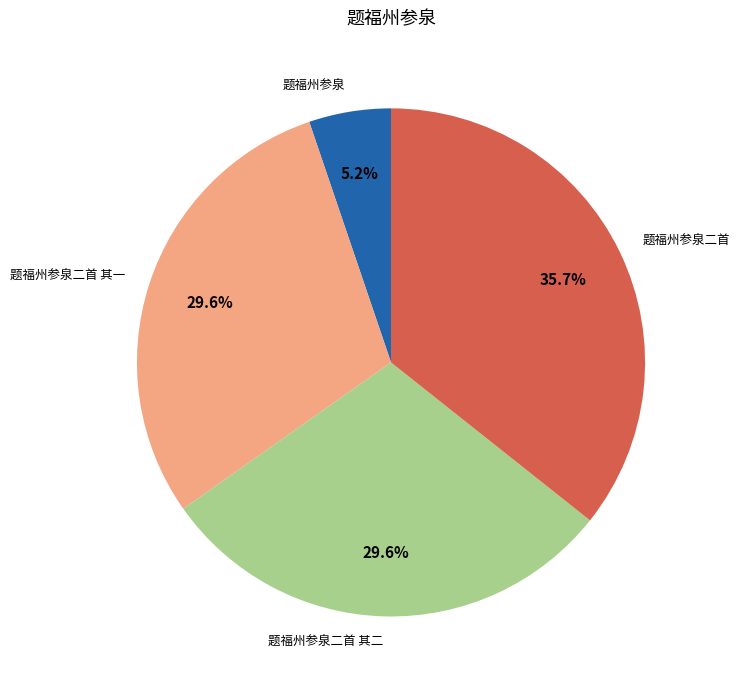

Is it true that 题福州参泉二首 其二 is 30% of the pie?

True